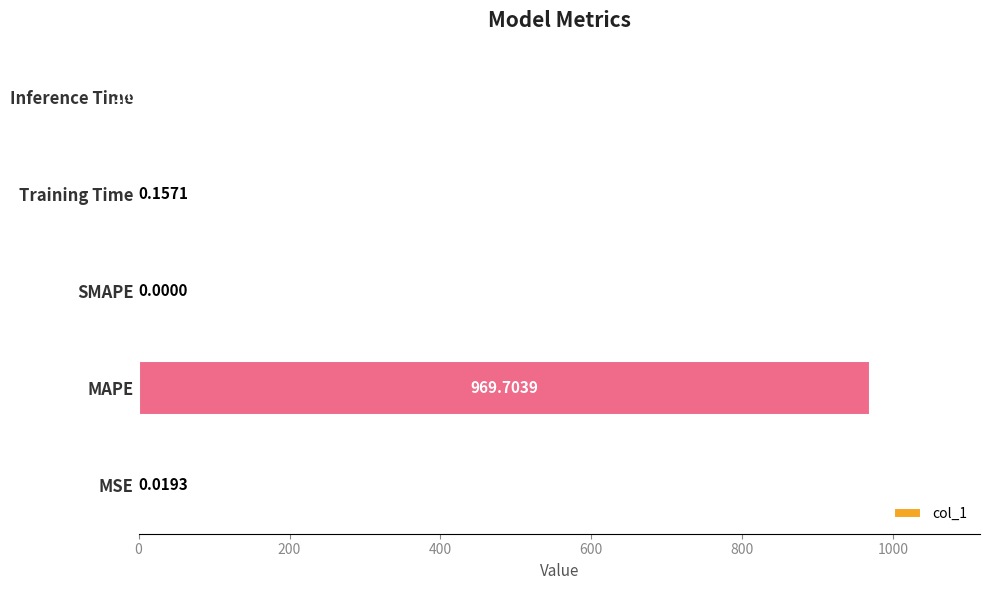

Where is the data nearest to the value 484?

Inference Time